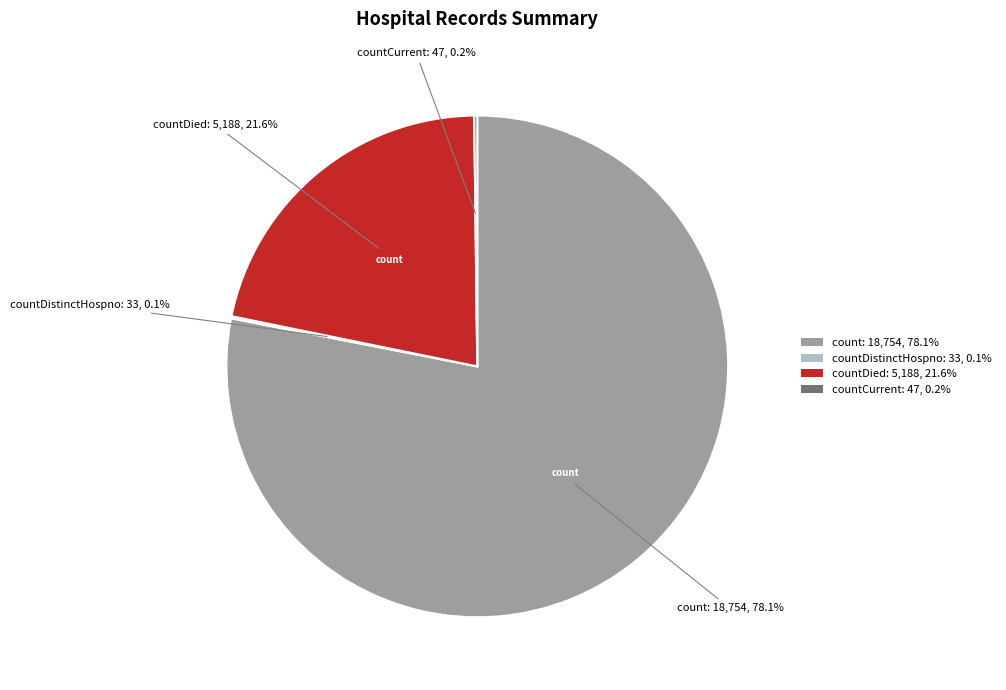

How much of the chart is everything except countDied: 5,188, 21.6%?

78.4%